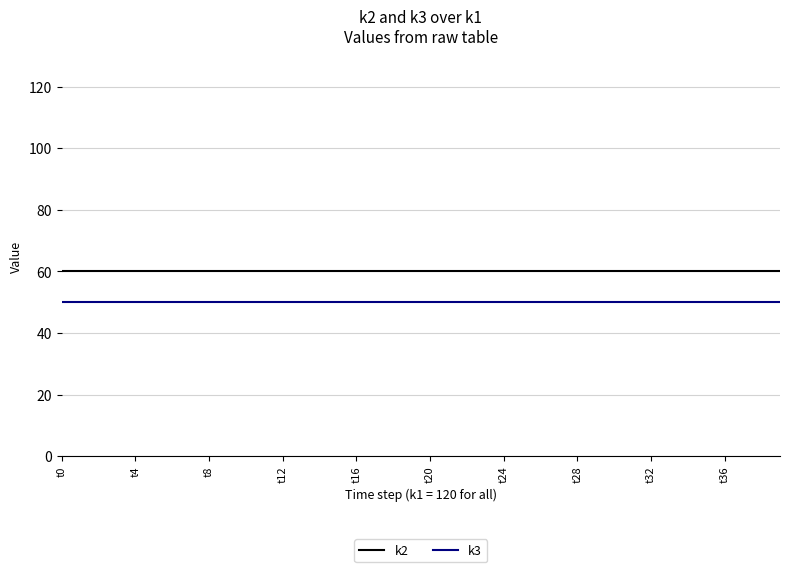

Rank the series by their average value, from lowest to highest.

k3, k2